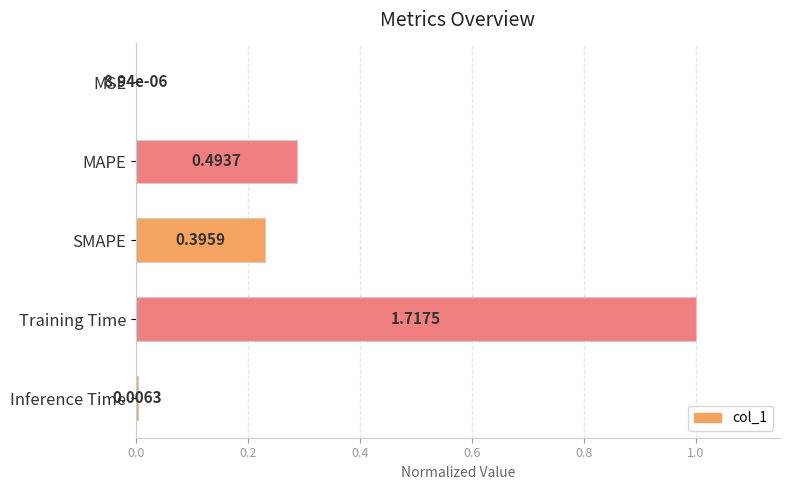

What is the difference between the maximum and minimum values?

1.0